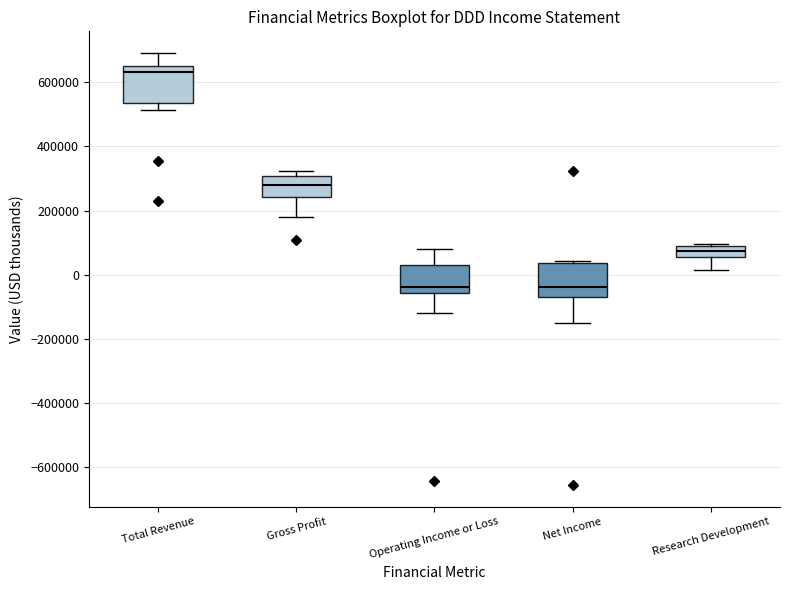

Reading left to right, transcribe this box plot: for each box, give where its median line is, the range the box spans, and where its two whiskers end, as read against the y-axis. The values are not printed on the chart, so give them approximately, as read against the axis.

Total Revenue: median 640000 (just below the box's upper edge), box 540000 to 640000, whiskers 520000 to 700000
Gross Profit: median 280000, box 240000 to 300000, whiskers 180000 to 320000
Operating Income or Loss: median -40000, box -60000 to 40000, whiskers -120000 to 80000
Net Income: median -40000, box -60000 to 40000, whiskers -140000 to 40000 (just above the box's upper edge)
Research Development: median 80000, box 60000 to 100000, whiskers 20000 to 100000